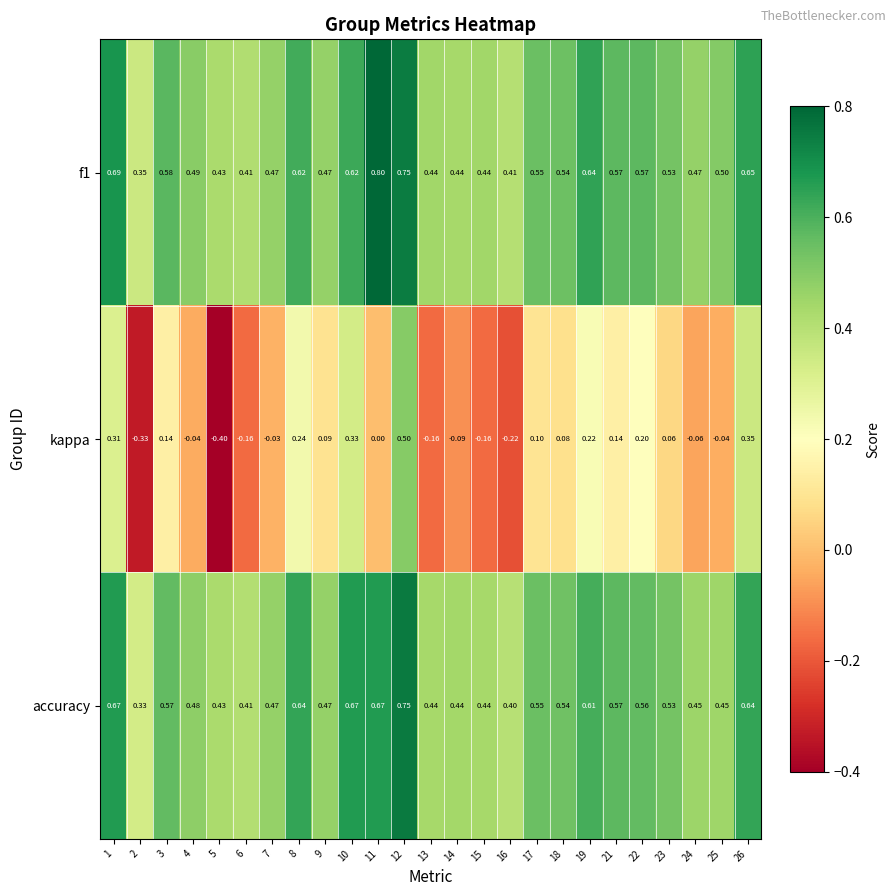

Which series has the largest range (max minus min)?

kappa